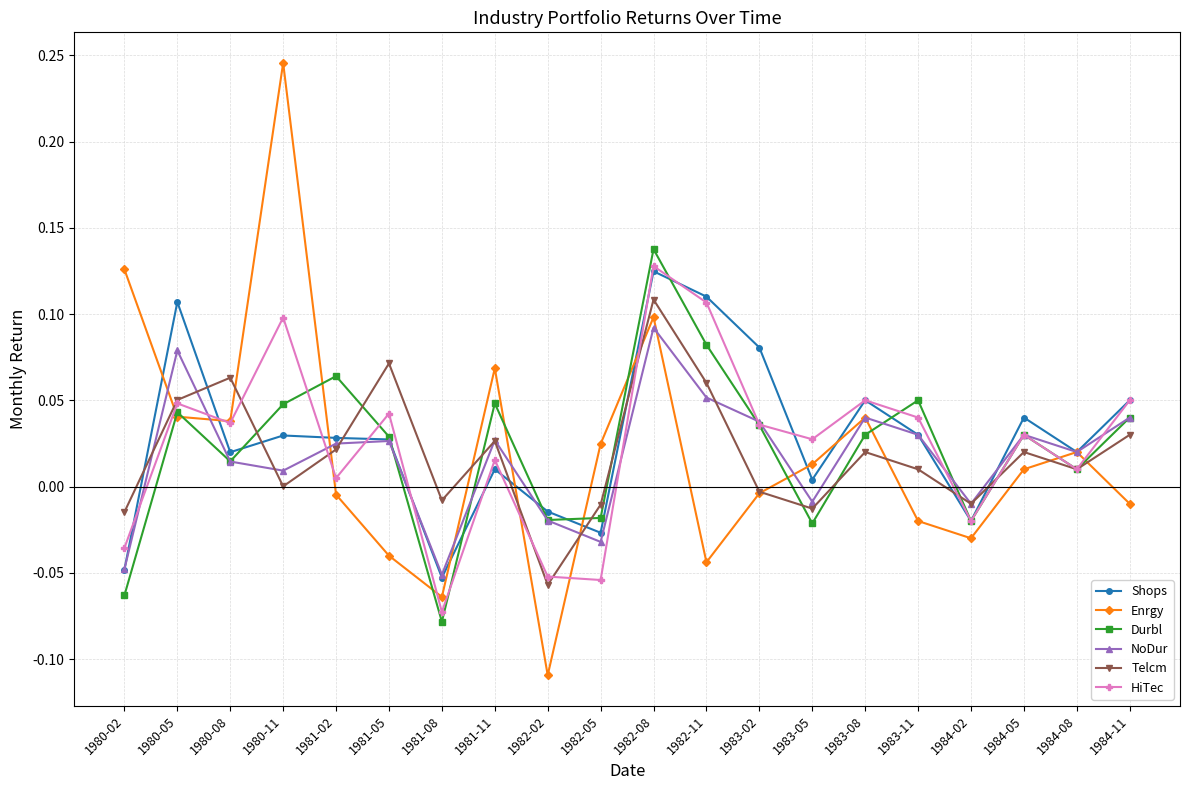

What is the total value across all series at 1982-02?

-0.3